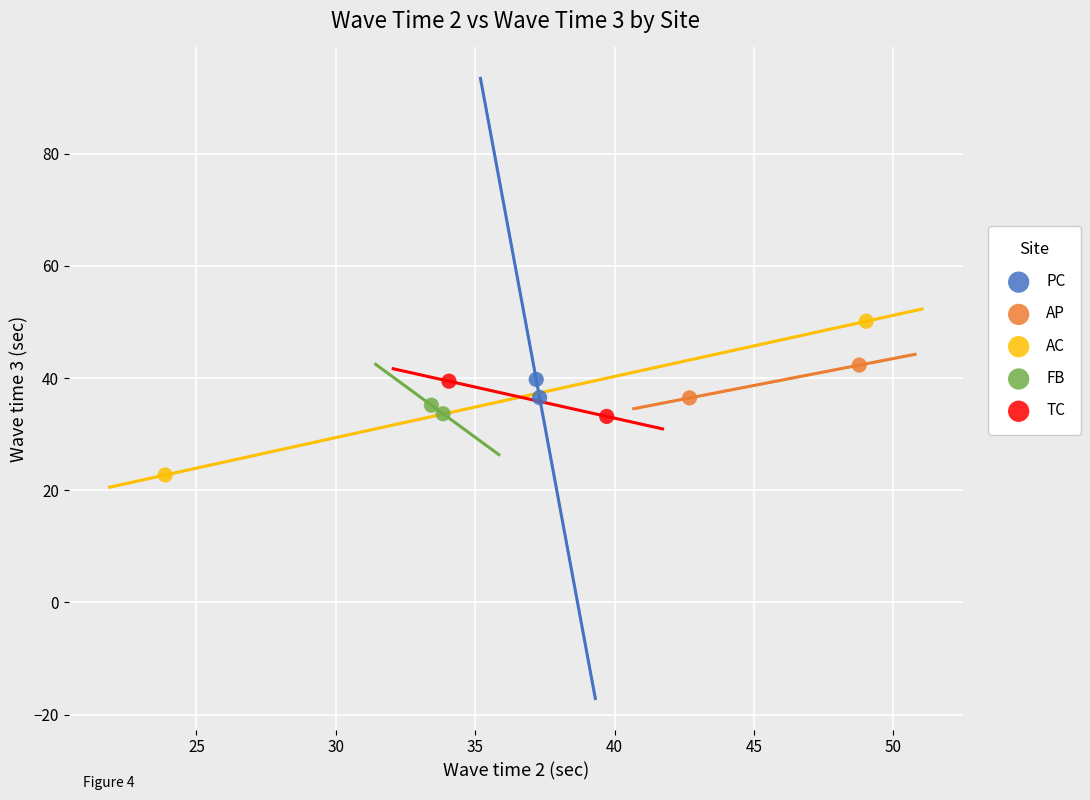

Which series reaches the minimum Y coordinate?

AC